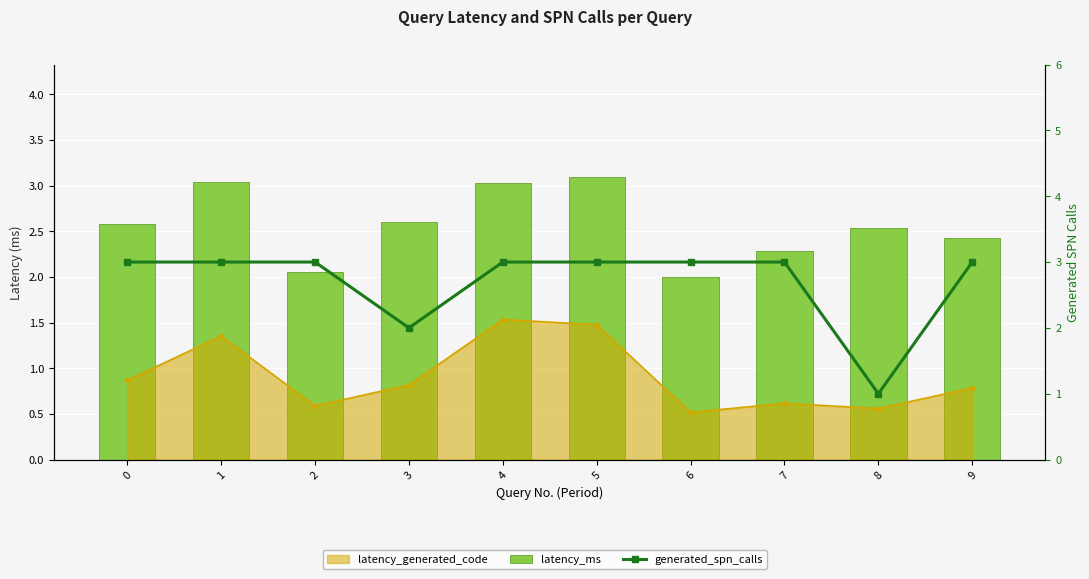

What is the approximate value of latency_ms at 7?

2.3